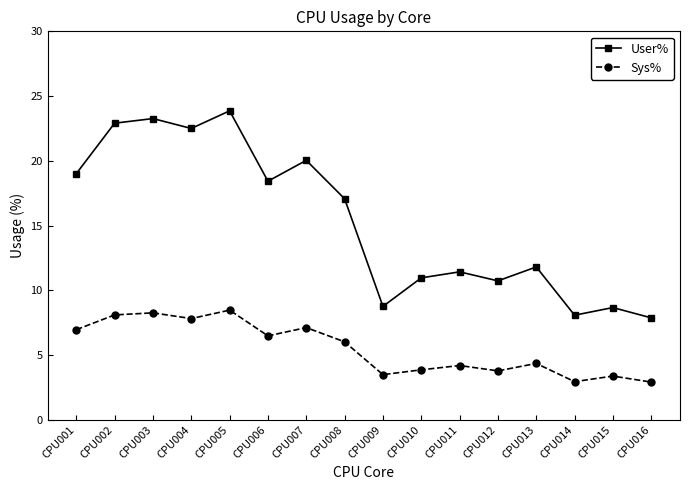

The value of Sys% at CPU003 is 3.6. True or false?

False